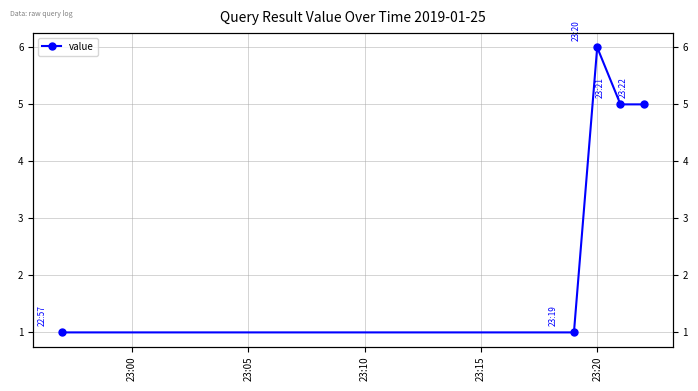

Reading left to right, transcribe all the data shown in this chart.

1	1	6	5	5